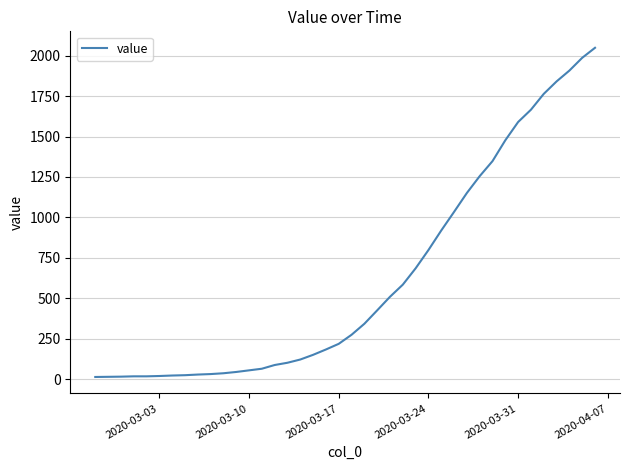

What is the difference between the maximum and minimum values?

2036